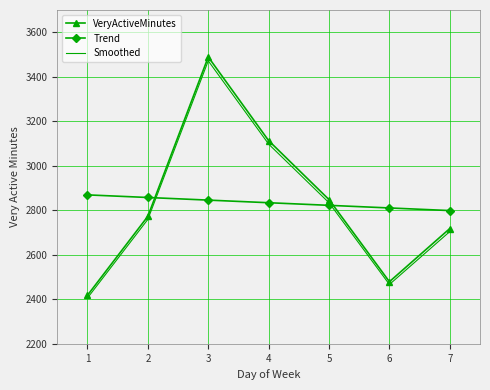

How many categories are shown in the chart?

7